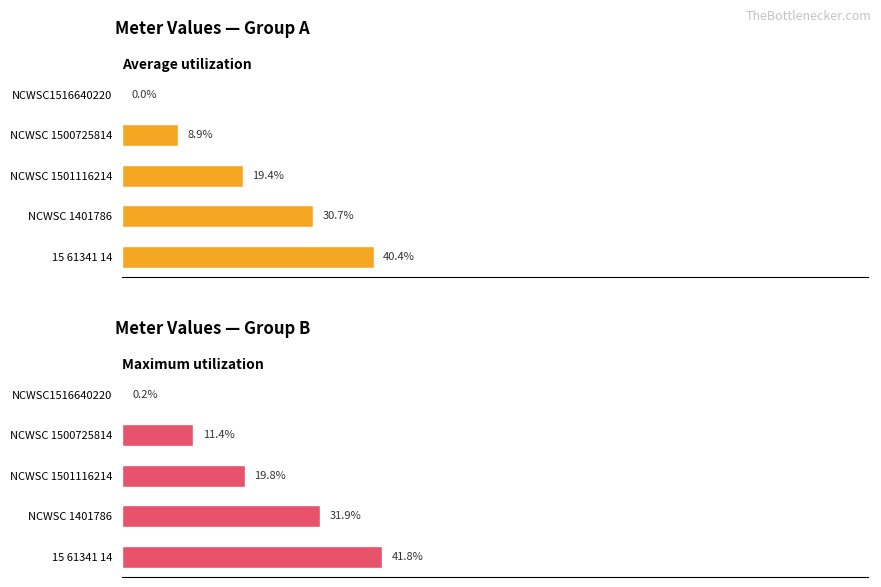

Which series changed the most between NCWSC1516640220 and 15 61341 14?

Maximum utilization